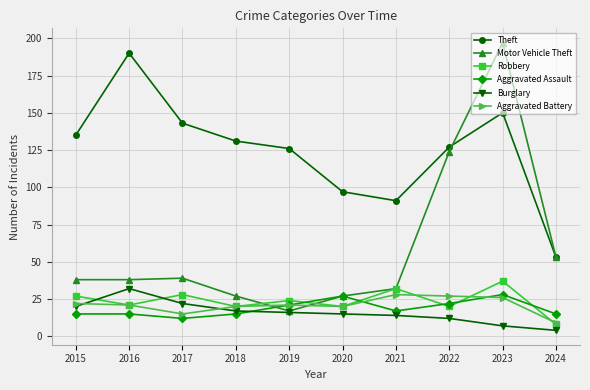

Which category has the highest value across all series?

2023